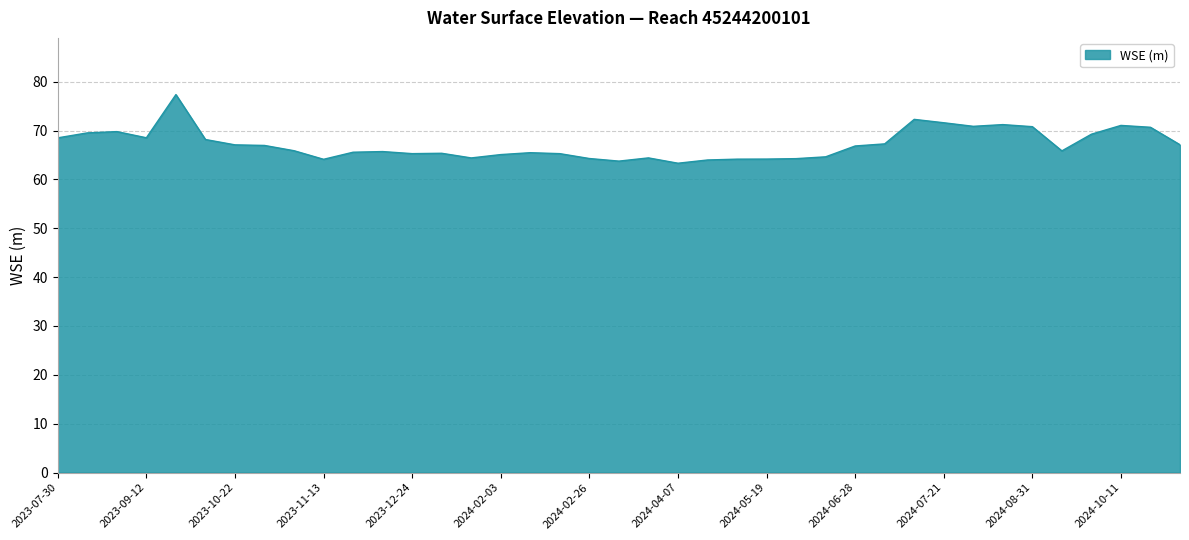

What is the greatest value displayed?

77.4